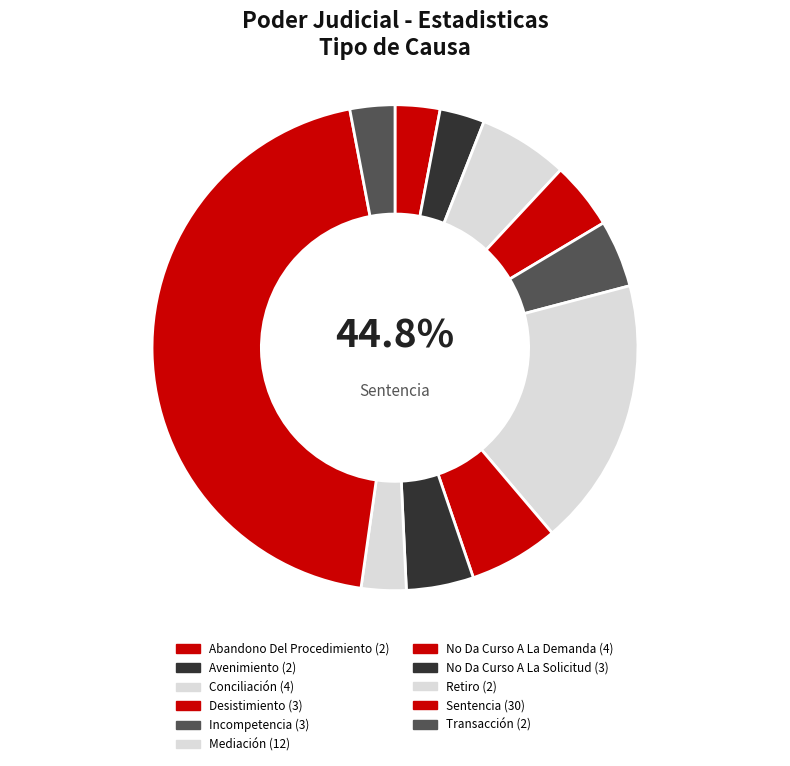

What percentage is the Transacción slice, to the nearest percent?

3%